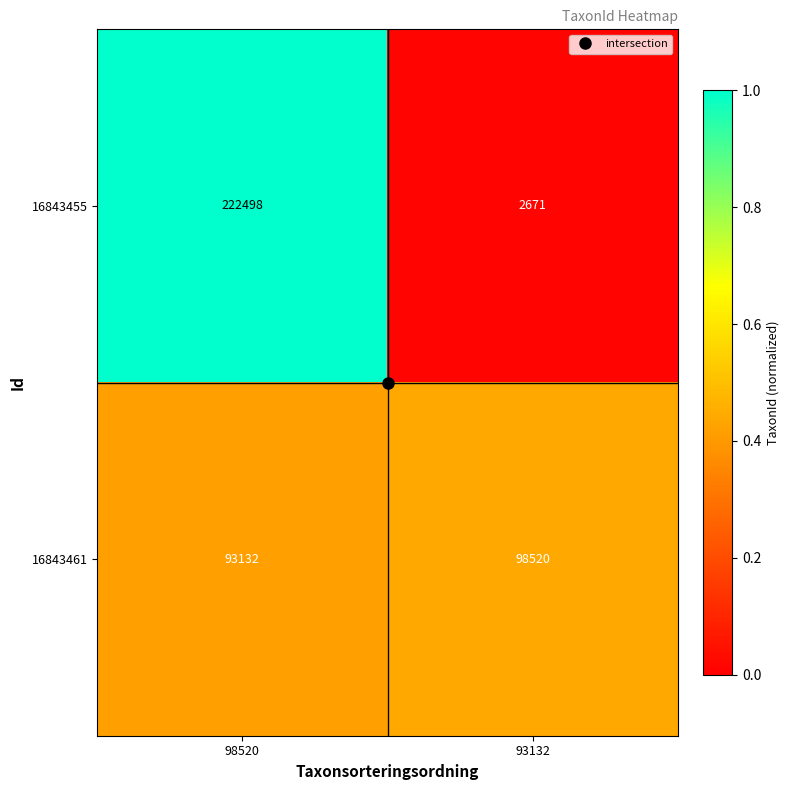

At 93132, list the series in order from smallest to largest.

16843455, 16843461